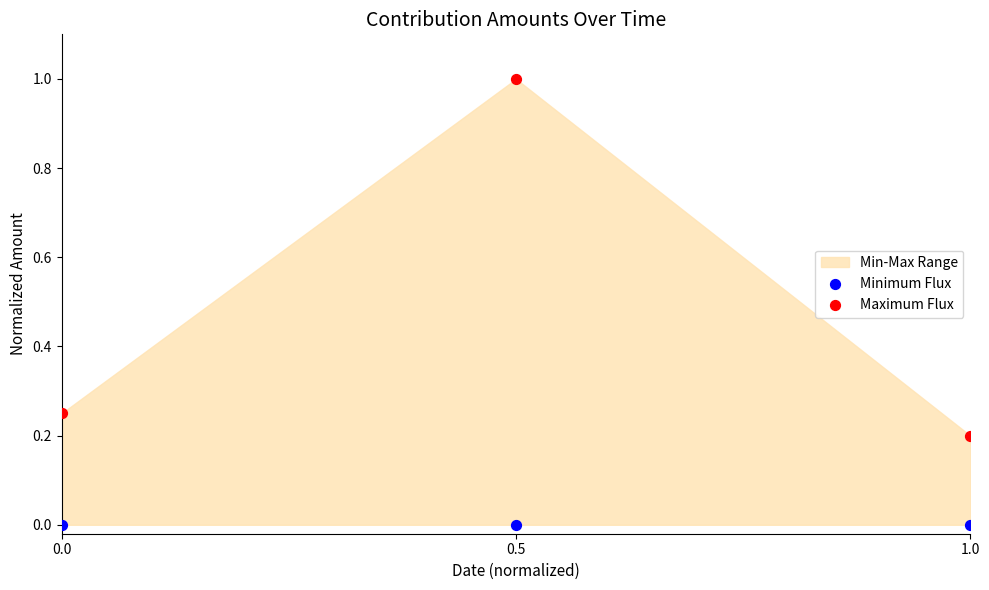

Across all data points, what is the average X value?

0.5